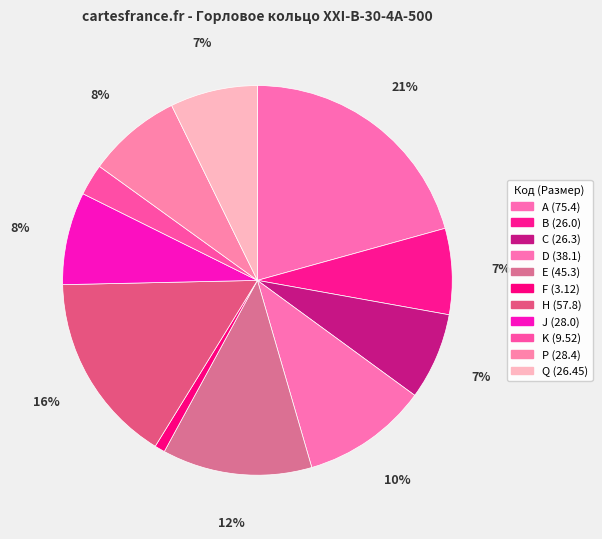

How much of the chart is everything except E?

87.6%